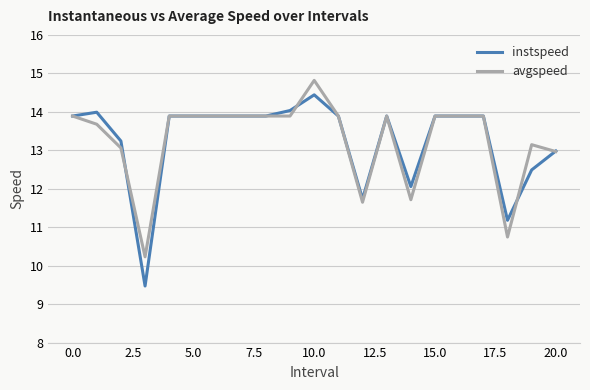

What are all the series names shown in the legend?

instspeed, avgspeed